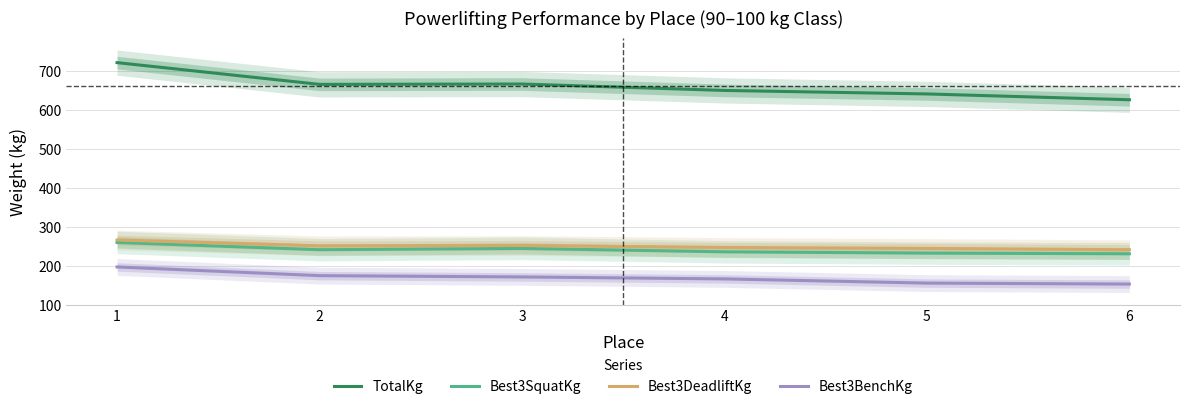

What is the spread (max minus min) of values at 3?

495.9